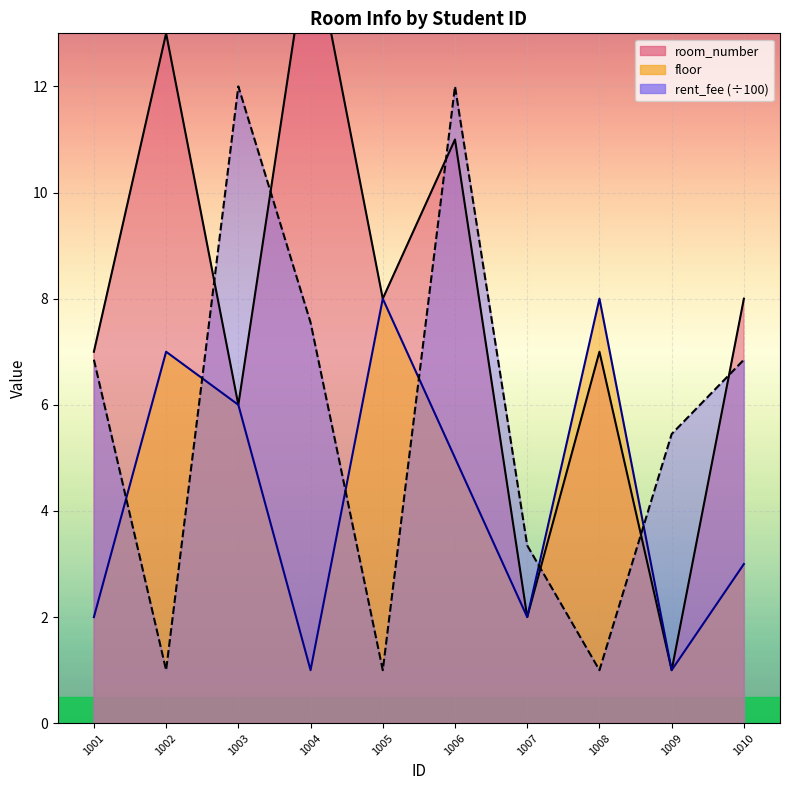

Rank the series at 1003 from highest to lowest value.

rent_fee, room_number, floor